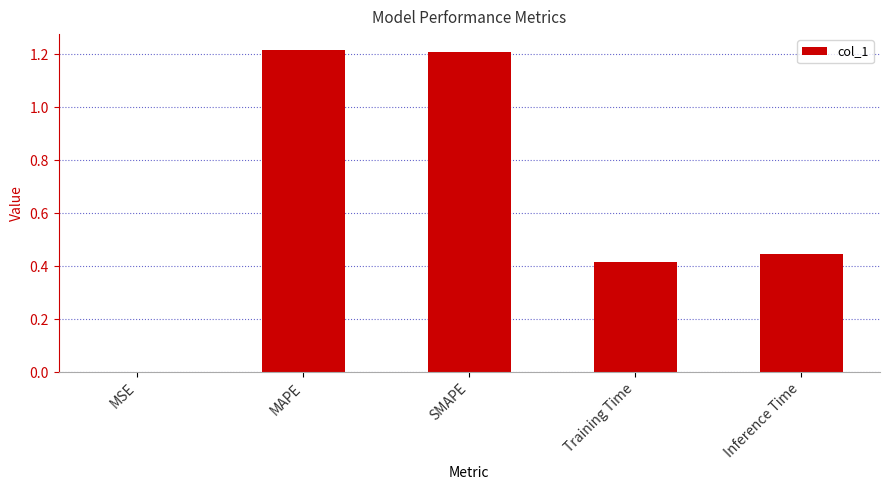

Is it true that the value at SMAPE is 1.2?

True